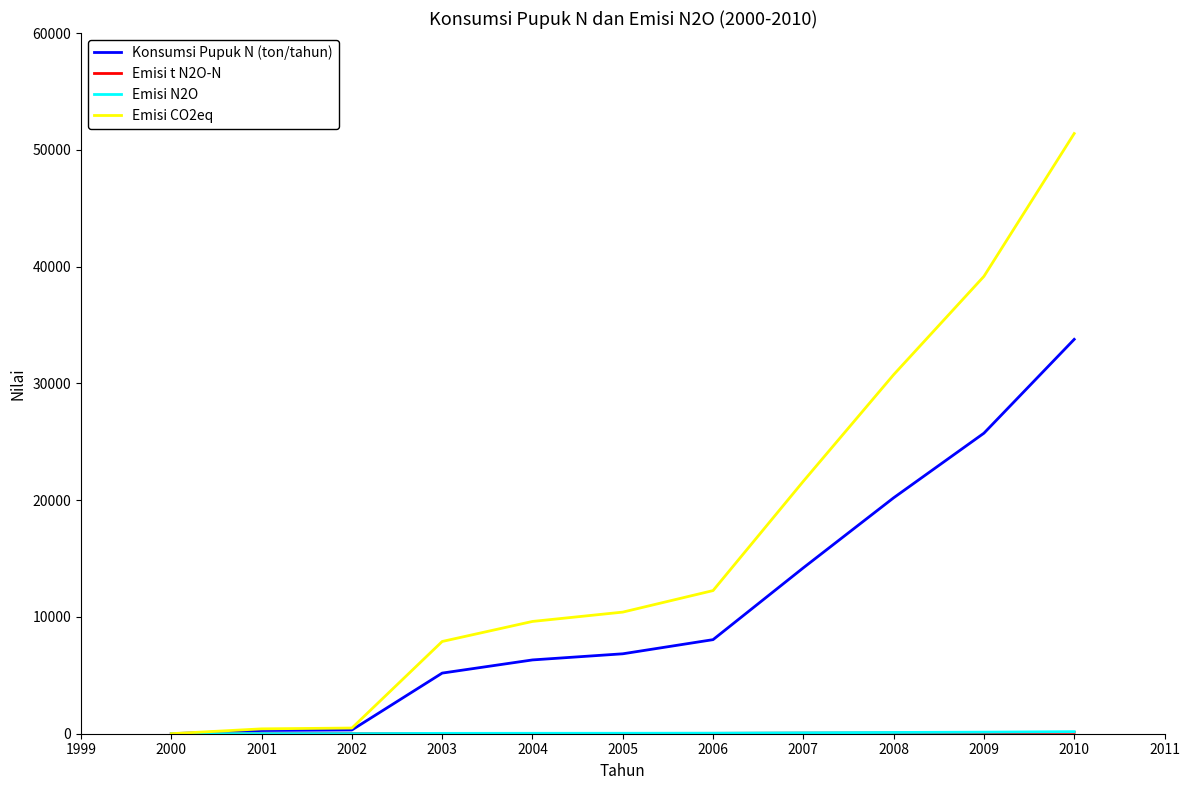

The Konsumsi Pupuk N (ton/tahun) series shows 5485.3 at 2009. True or false?

False